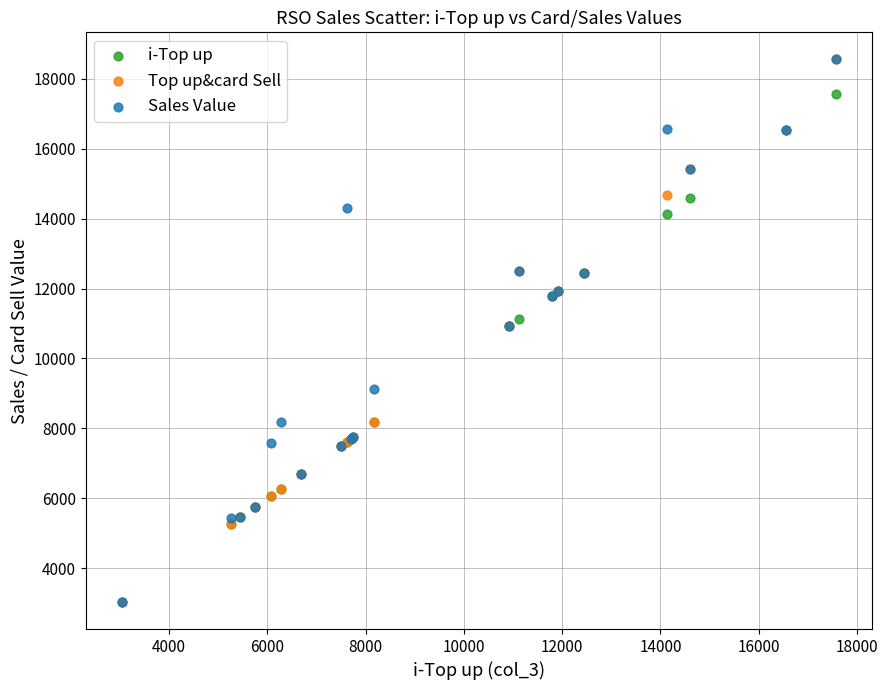

What are all the series names shown in the legend?

i-Top up, Top up&card Sell, Sales Value